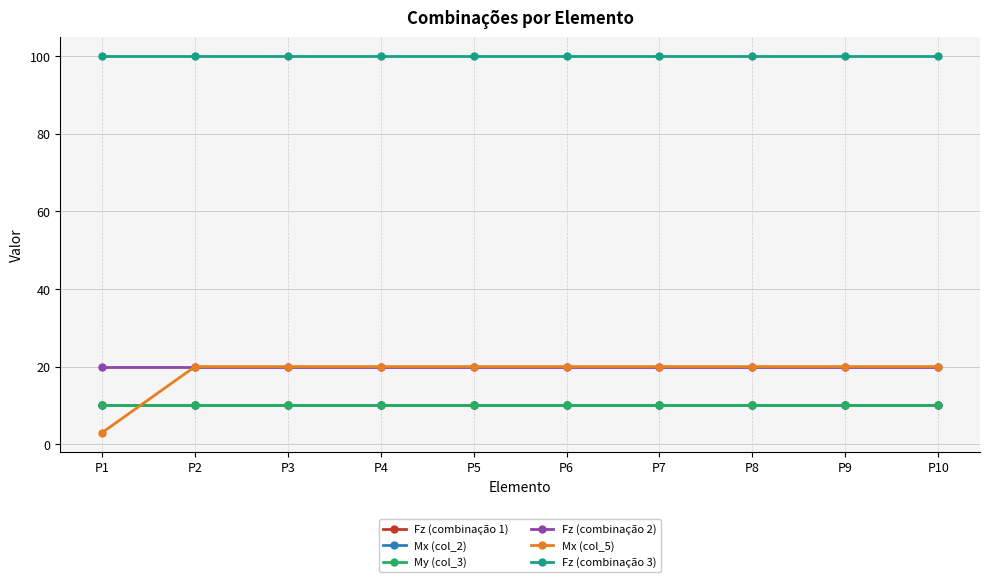

What is the sum of all Fz (combinação 1) values?

100